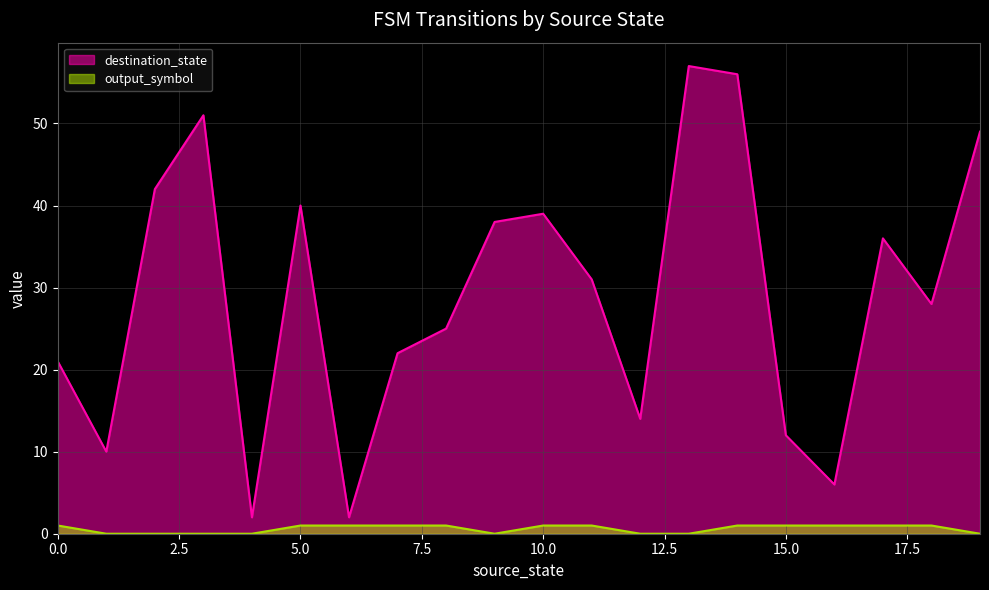

Where does the destination_state series first go above 31?

2